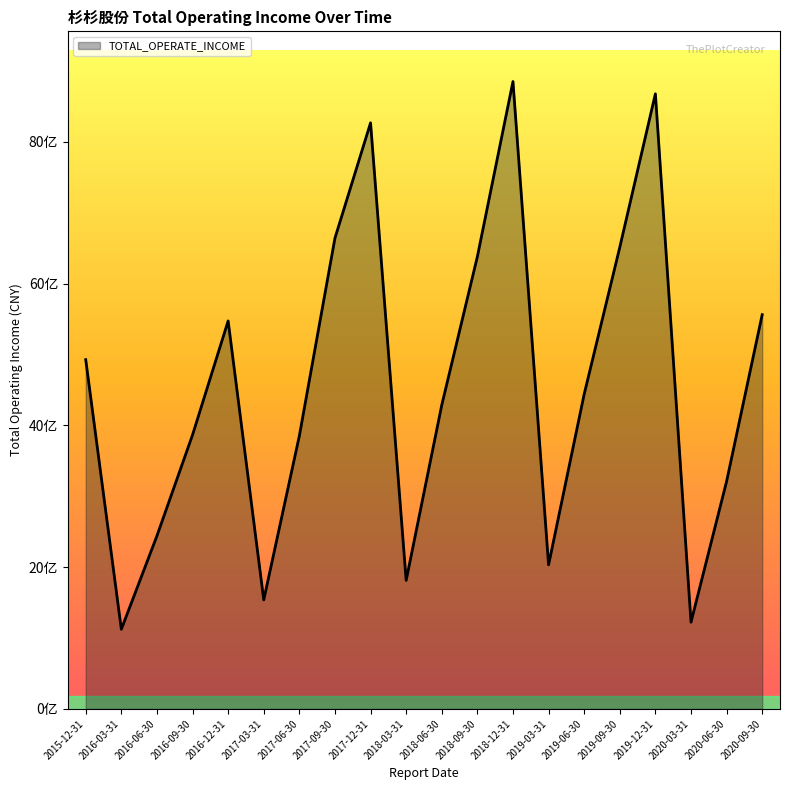

The chart shows a value of 1537699891.7 at 2017-03-31. True or false?

True